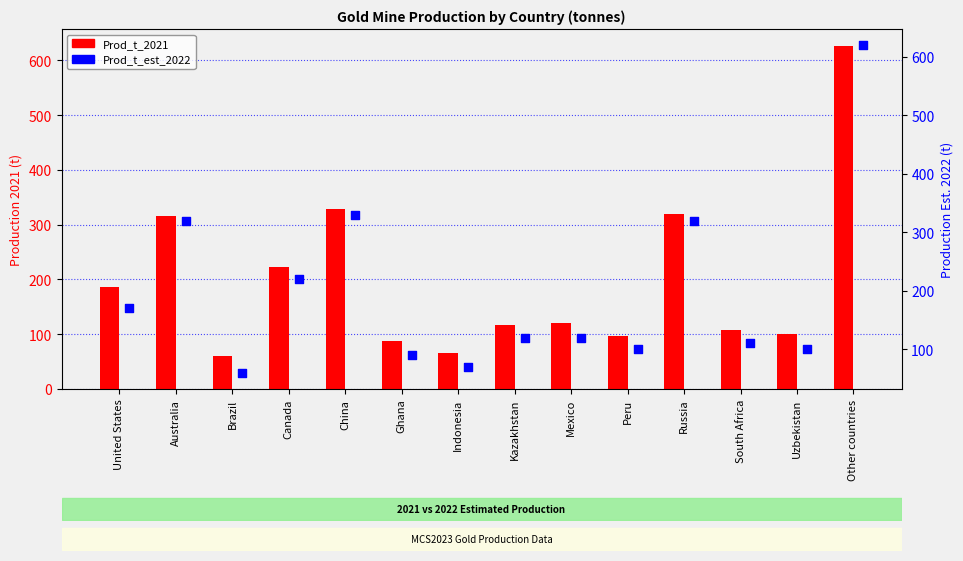

At which category is the sum across all series the highest?

Other countries